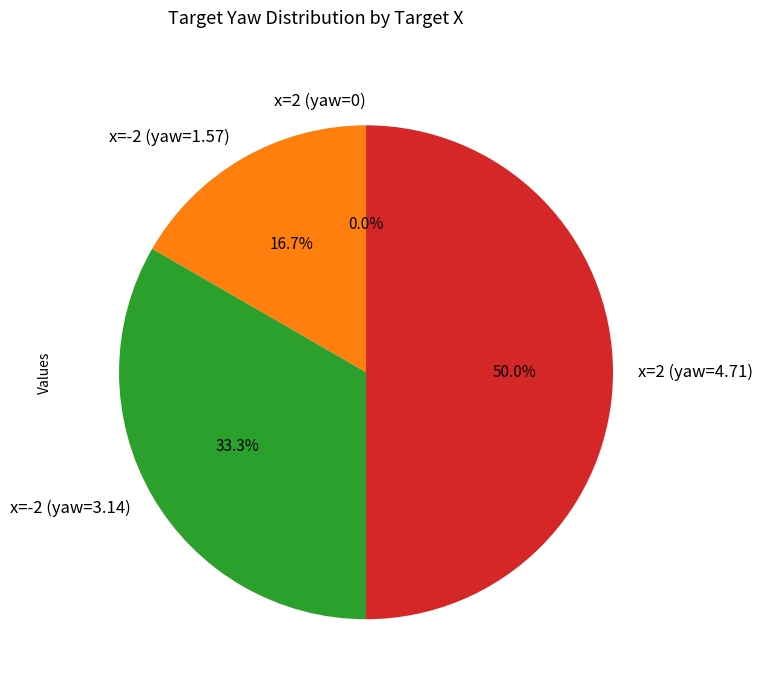

To the nearest percent, what is the average slice percentage?

25%